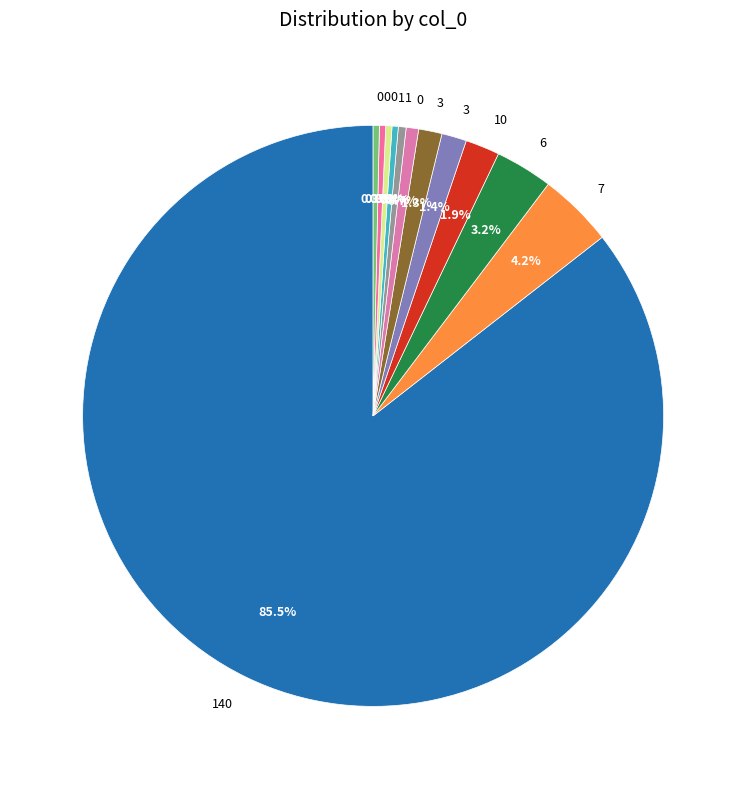

How many slices are in this pie chart?

12